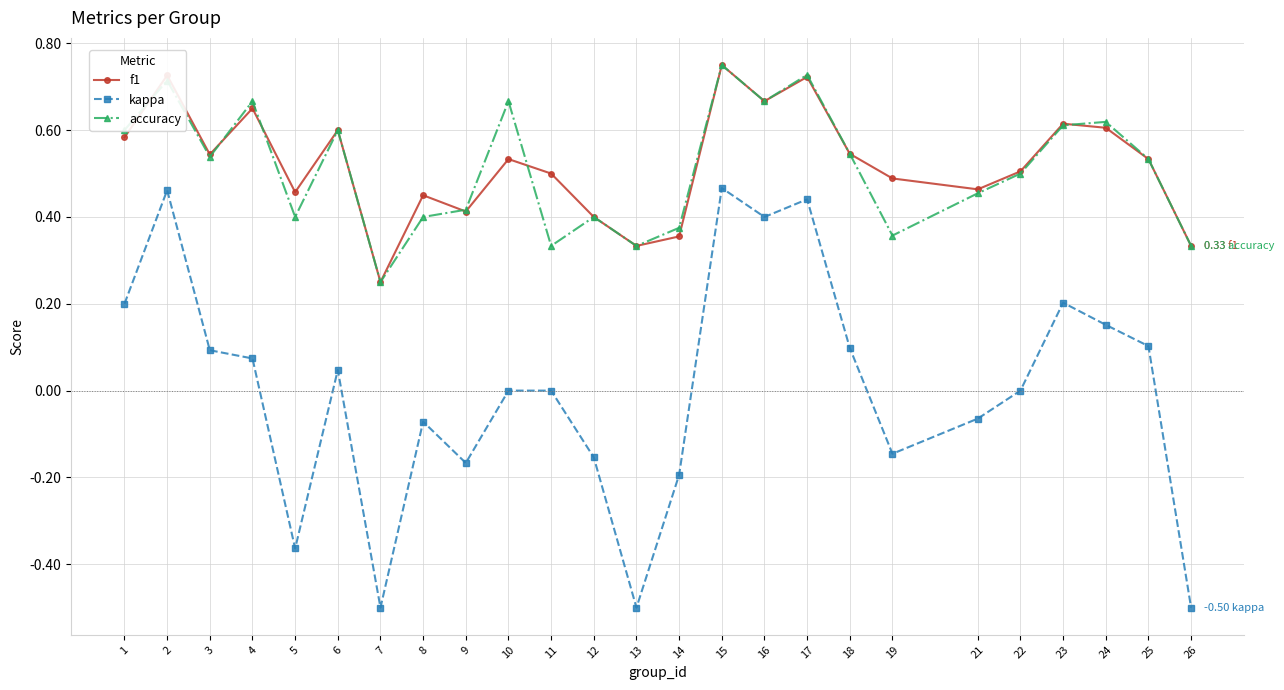

The f1 series shows 0.5 at 11. True or false?

True